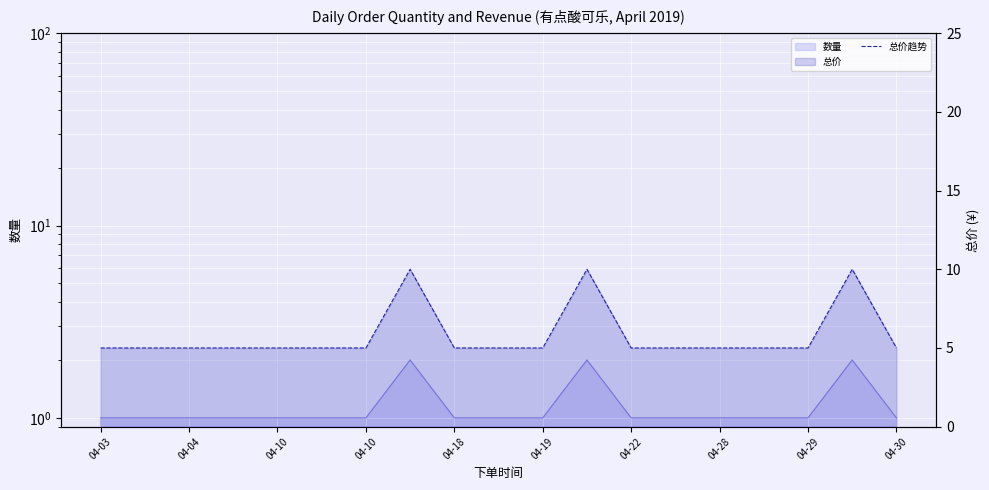

Reading left to right, what are all the values shown in this chart?

5	5	5	5	5	5	5	10	5	5	5	10	5	5	5	5	5	10	5